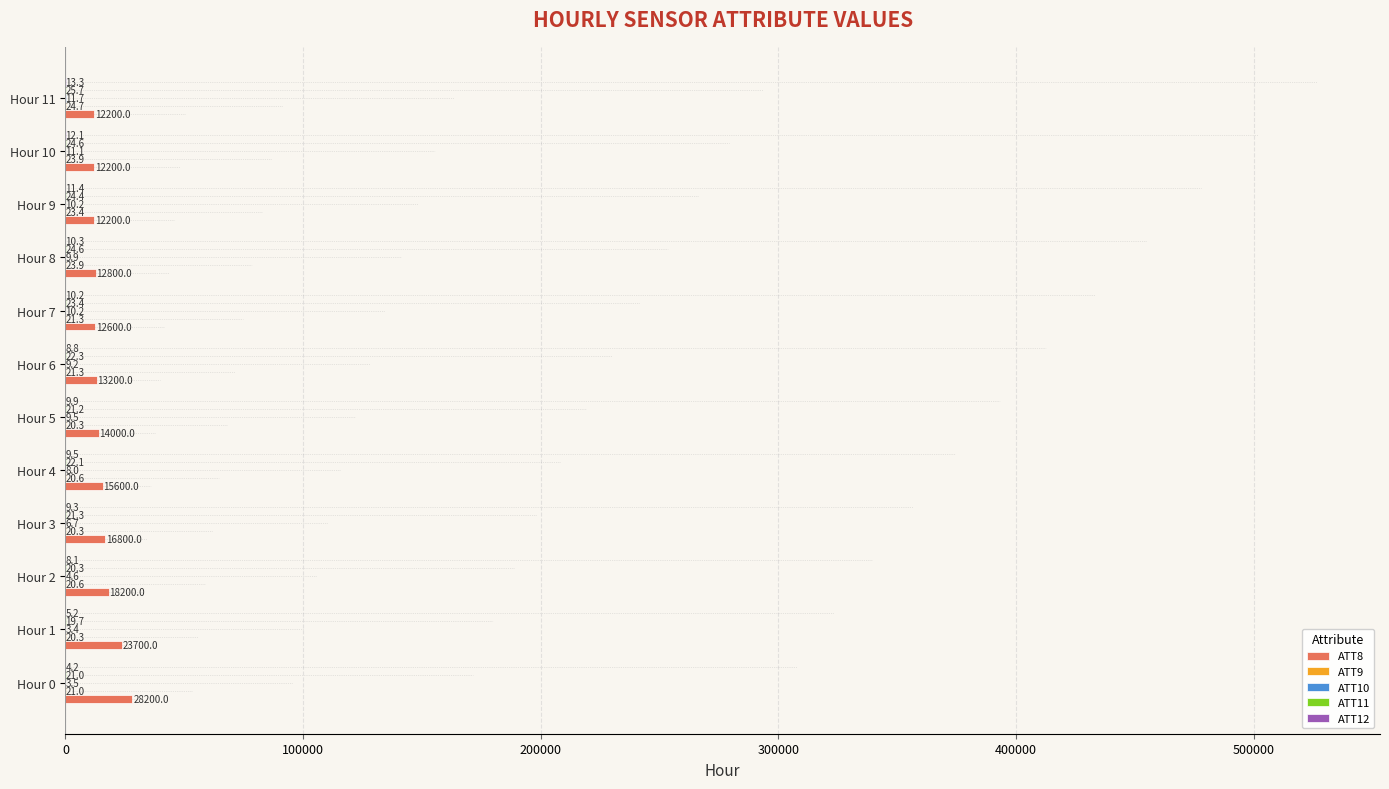

Which series changed the most between Hour 3 and Hour 9?

ATT8